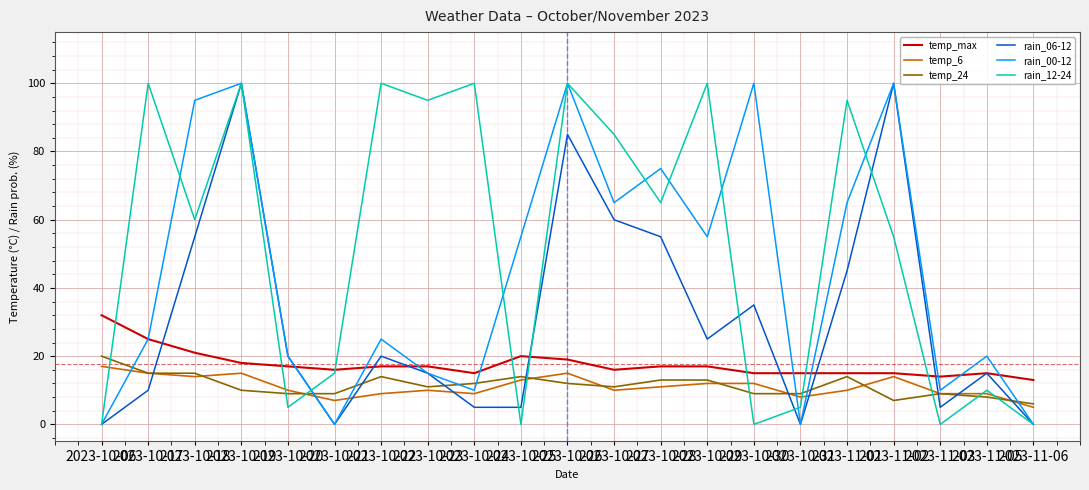

Which series has the largest total across all categories?

rain_12-24